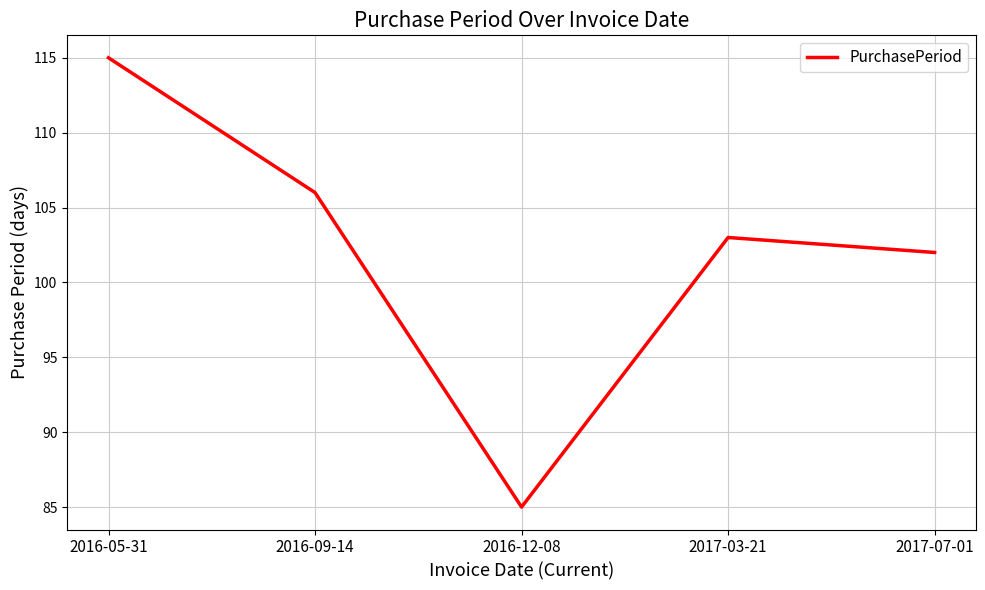

Does the chart have visible grid lines?

Yes